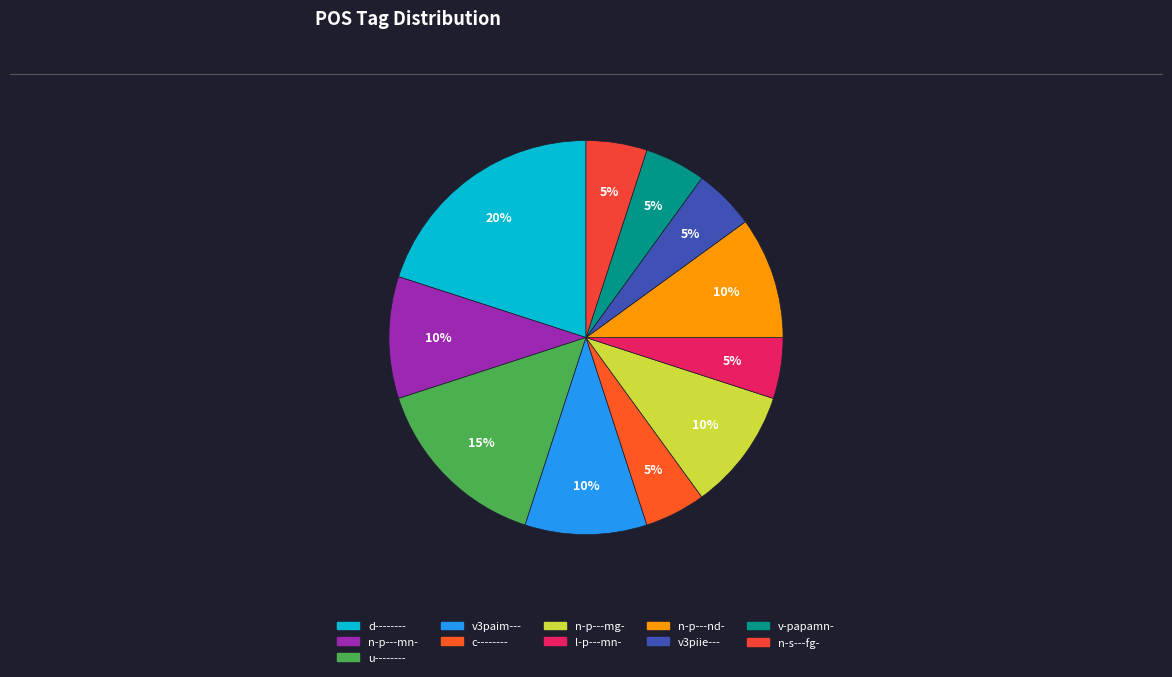

To the nearest percent, what is the difference between the largest and smallest slice percentages?

15%